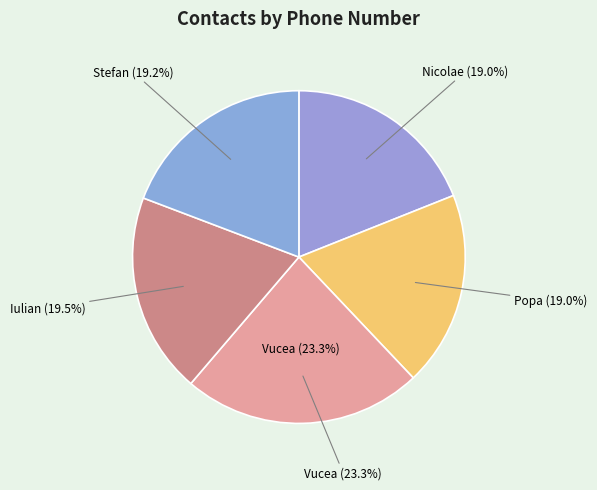

How many segments does this pie chart have?

5